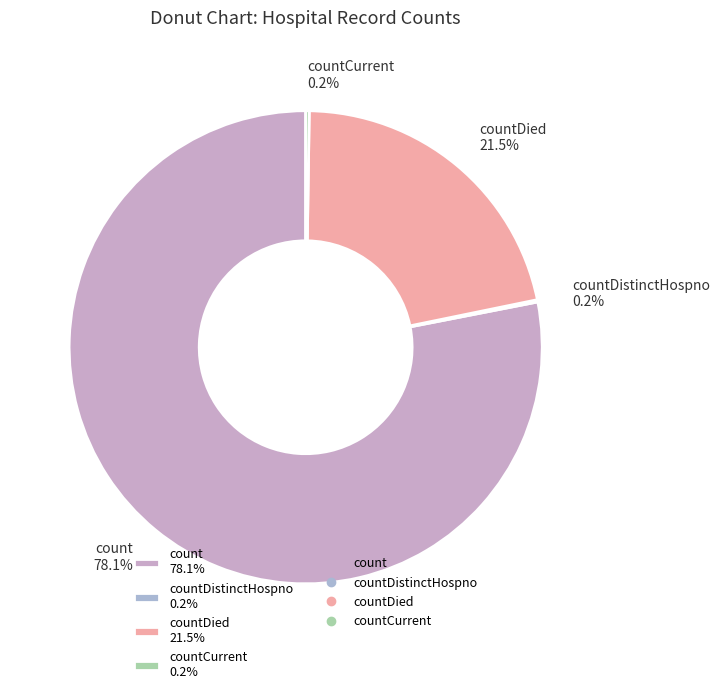

Which slice represents more than half of the pie?

count 78.1%